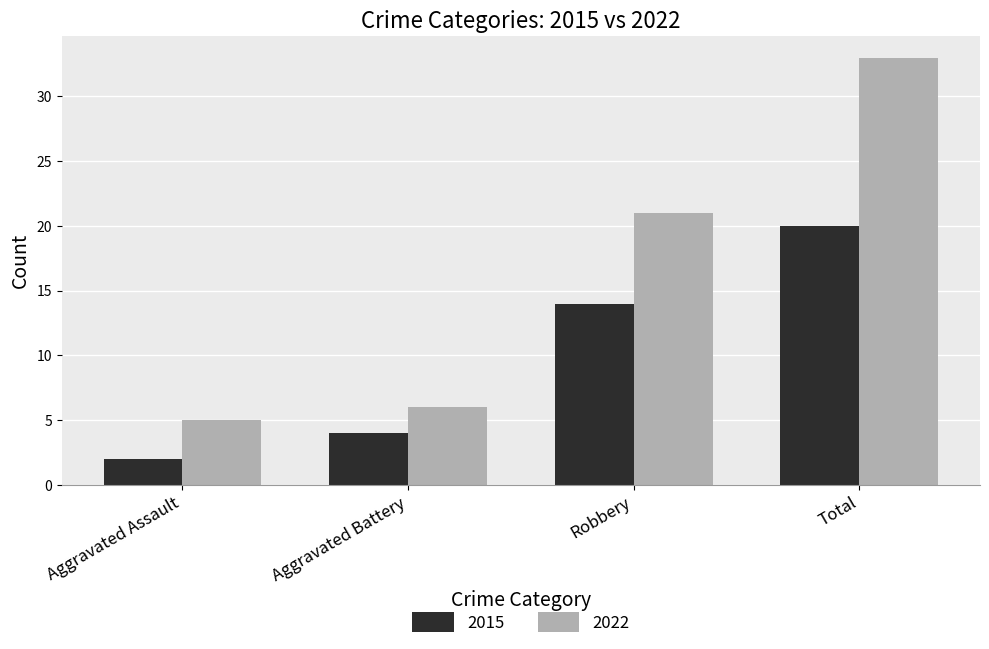

Between Aggravated Battery and Robbery, which series saw the biggest shift?

2022